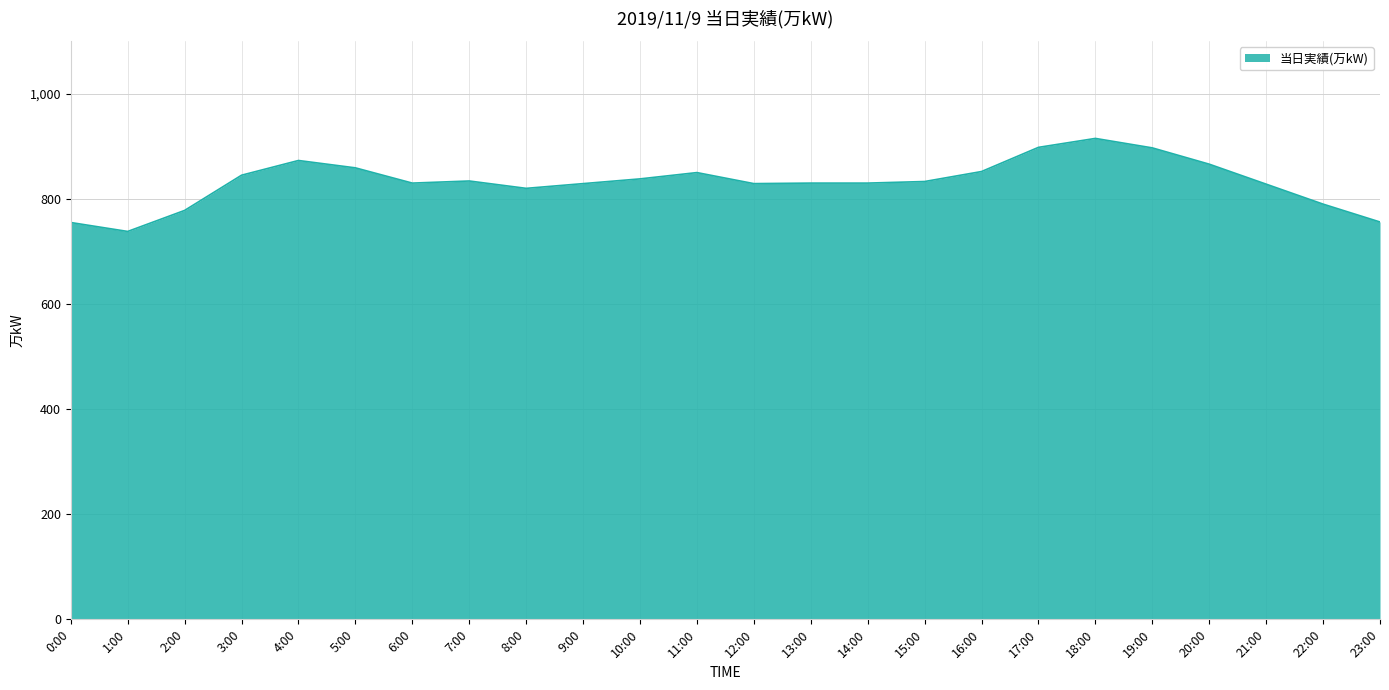

Read the value at 13:00, to the nearest 50.

850